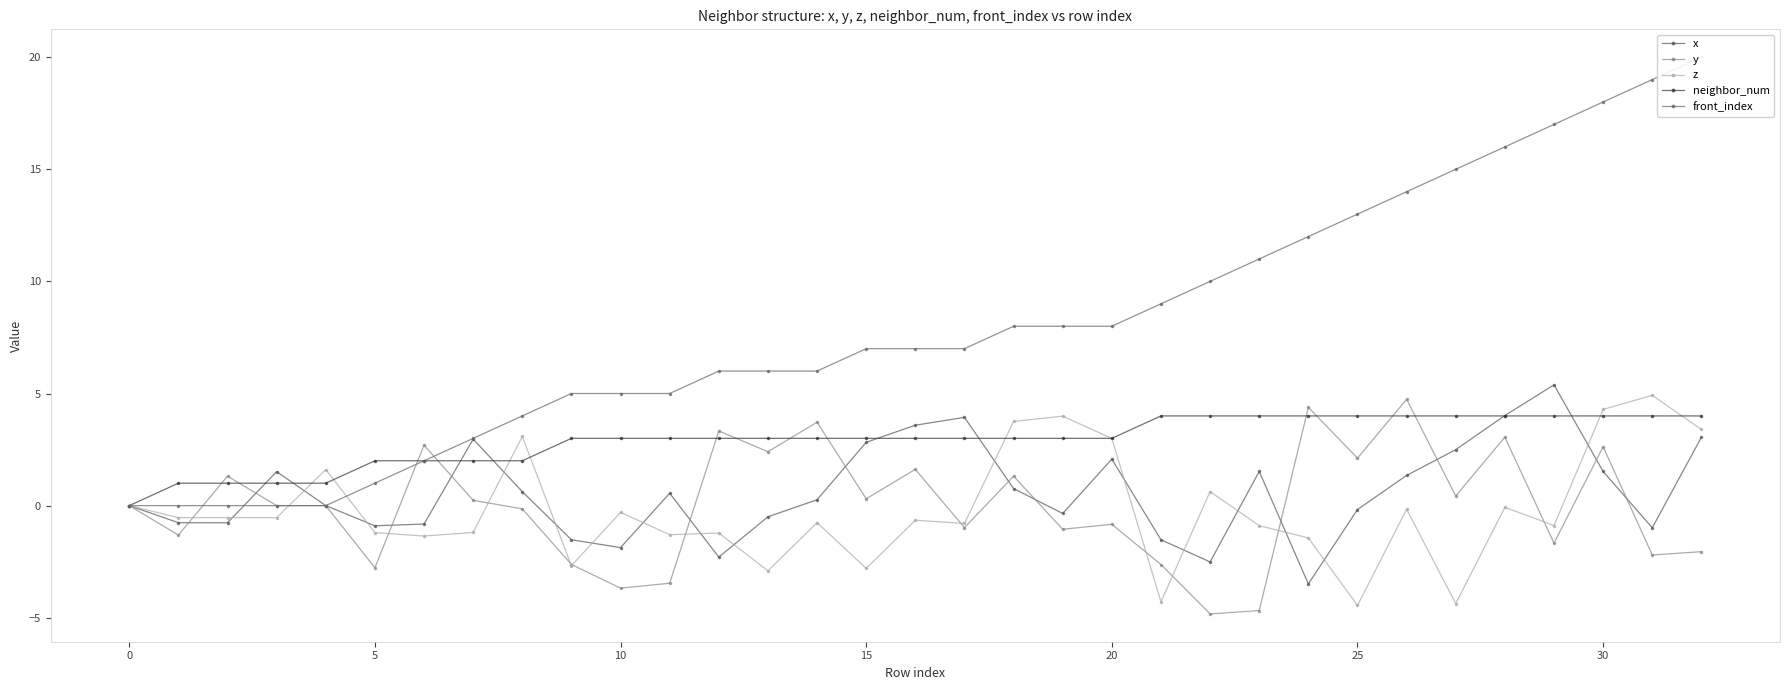

How many values in neighbor_num are above zero?

32